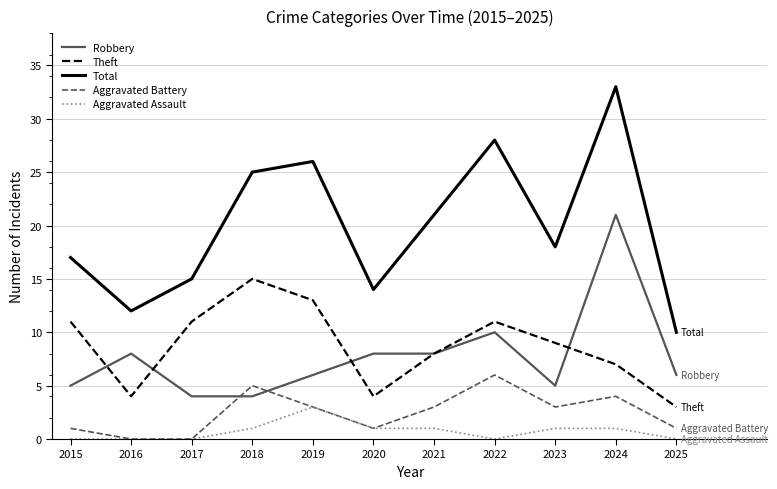

Reading right to left, transcribe all the data shown in this chart.

Robbery: 2025=6	2024=21	2023=5	2022=10	2021=8	2020=8	2019=6	2018=4	2017=4	2016=8	2015=5
Theft: 2025=3	2024=7	2023=9	2022=11	2021=8	2020=4	2019=13	2018=15	2017=11	2016=4	2015=11
Total: 2025=10	2024=33	2023=18	2022=28	2021=21	2020=14	2019=26	2018=25	2017=15	2016=12	2015=17
Aggravated Battery: 2025=1	2024=4	2023=3	2022=6	2021=3	2020=1	2019=3	2018=5	2017=0	2016=0	2015=1
Aggravated Assault: 2025=0	2024=1	2023=1	2022=0	2021=1	2020=1	2019=3	2018=1	2017=0	2016=0	2015=0